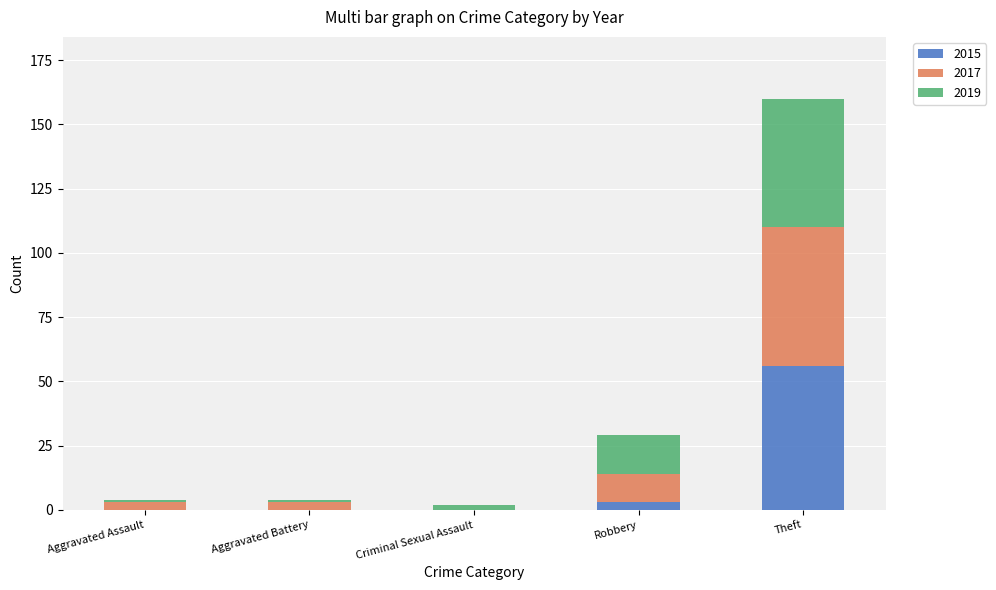

What is the highest value of the 2015 series?

56